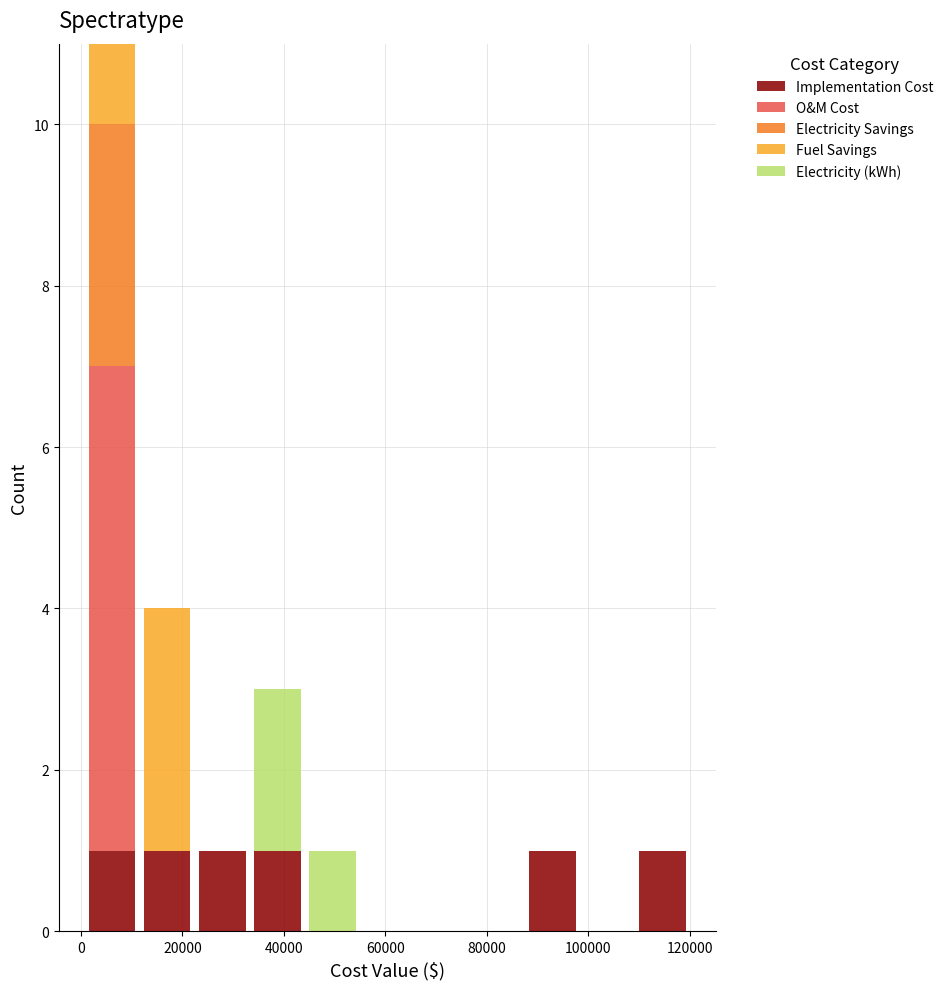

Reading left to right, transcribe this chart: for each stacked bar, give the range it covers on the x-axis and its total height. Neither the bar edges nor the heights are printed on the chart, so give them approximately, as read against the axes.

0 to 12000: 11
12000 to 22000: 4
22000 to 34000: 1
34000 to 44000: 3
44000 to 54000: 1
54000 to 66000: 0
66000 to 76000: 0
76000 to 88000: 0
88000 to 98000: 1
98000 to 110000: 0
110000 to 120000: 1